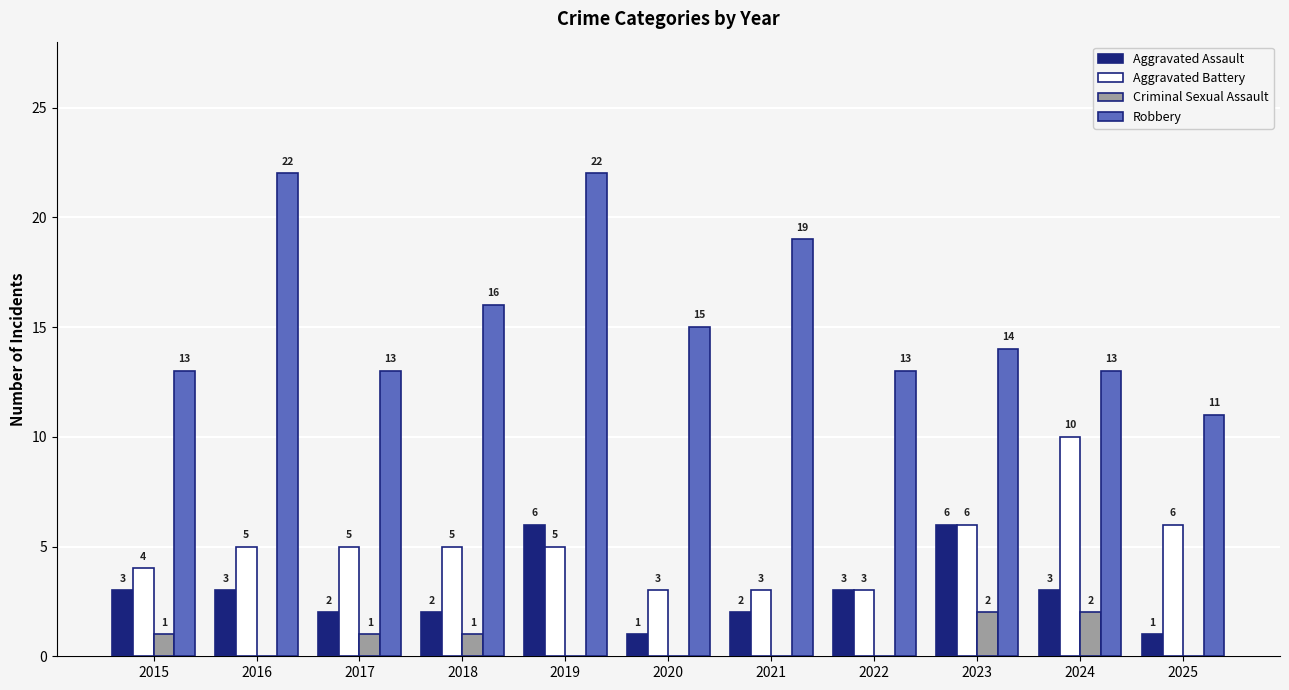

Is the value of Aggravated Battery at 2015 greater than the value of Robbery at 2024?

No